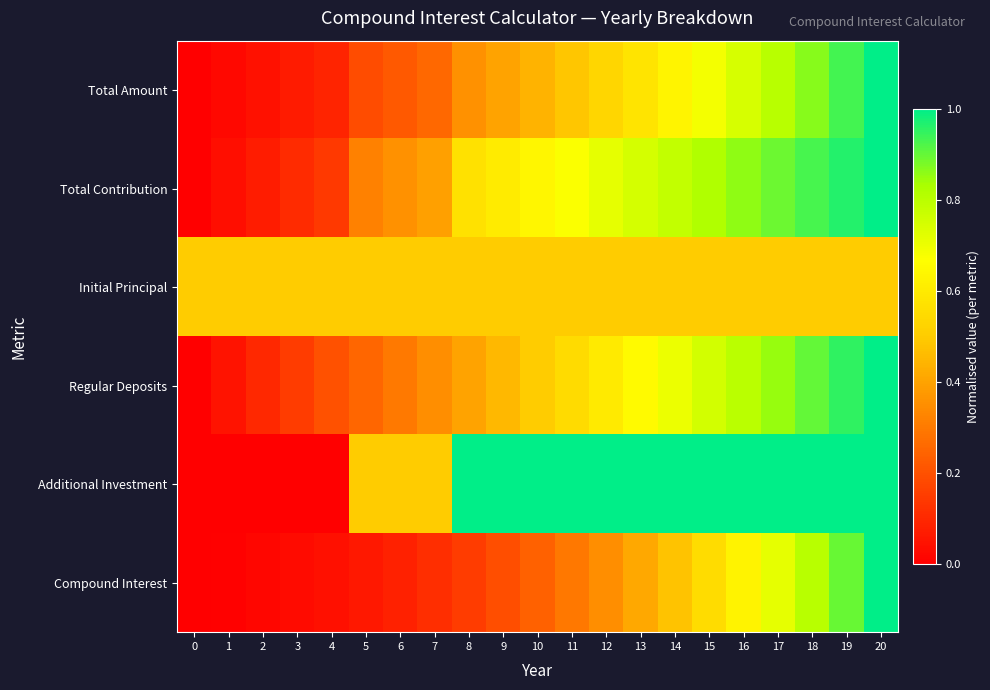

What is the greatest value displayed?

1.0